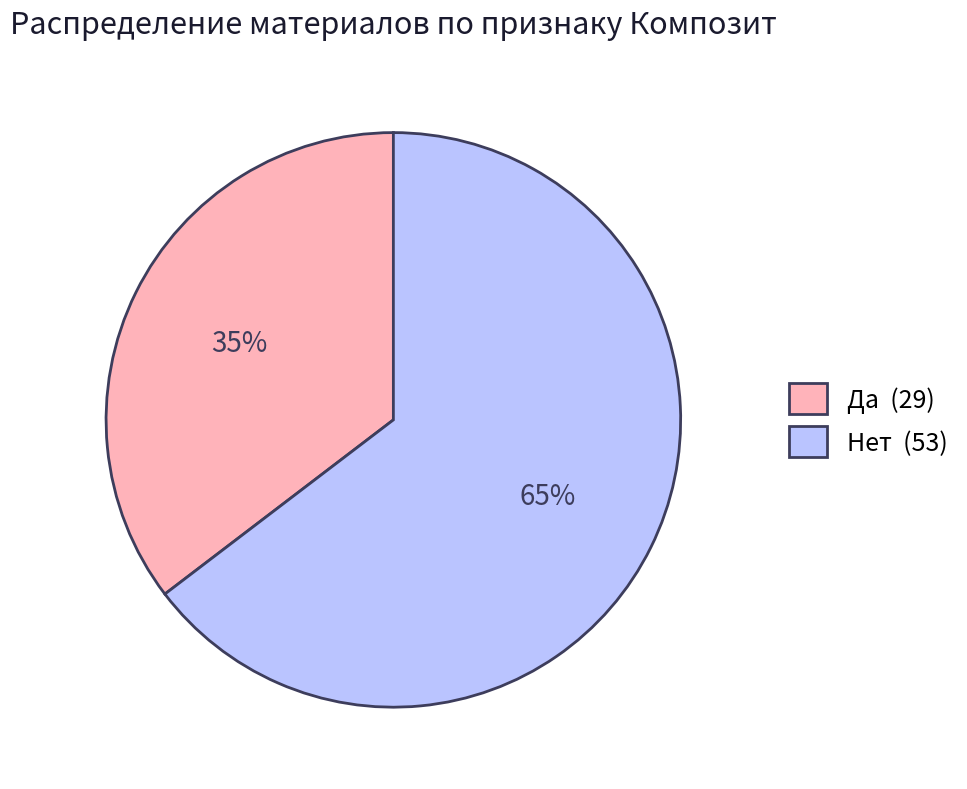

To the nearest percent, what portion does Да represent?

35%